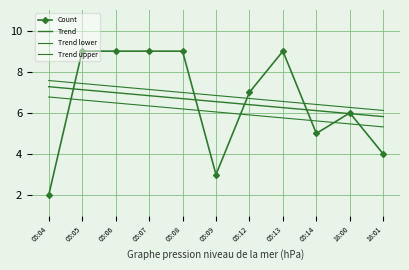

What is the approximate value of Trend upper at 05:05?

7.4